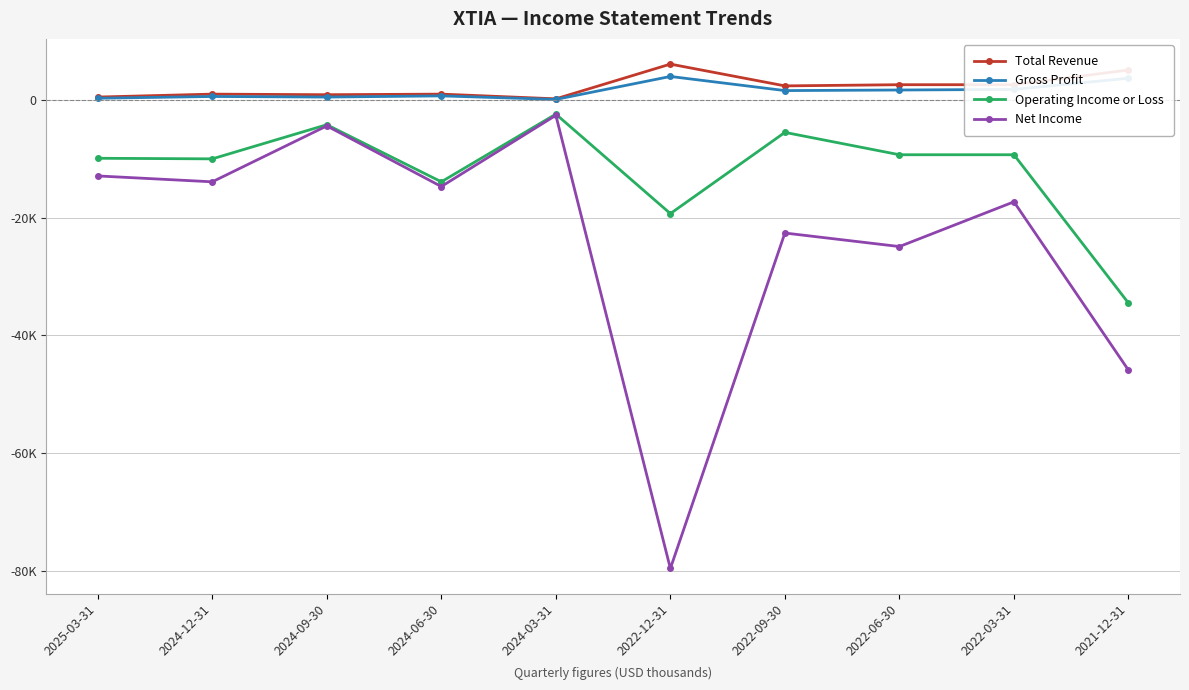

What is the total value across all series at 2022-12-31?

-88800